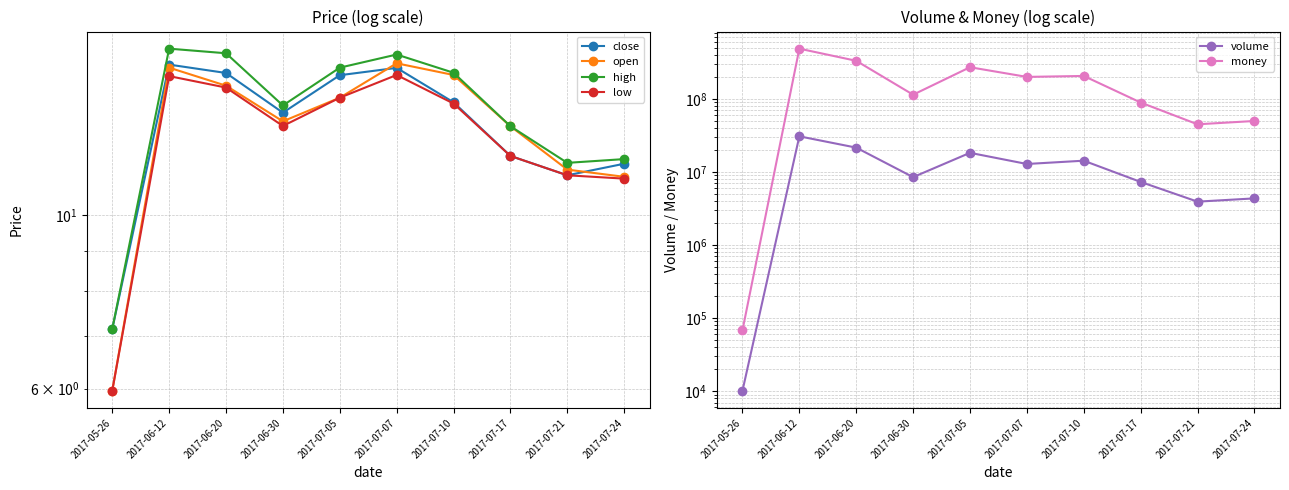

Which series has the largest total across all categories?

money